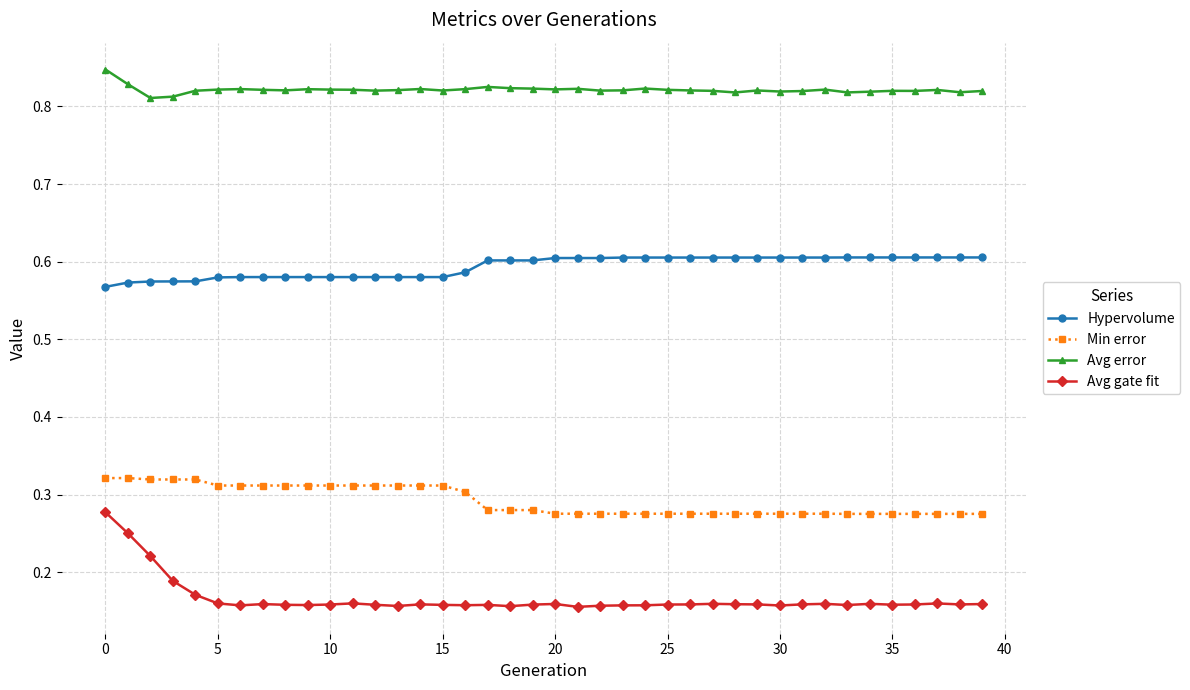

How many Avg error values are between 0 and 1?

40